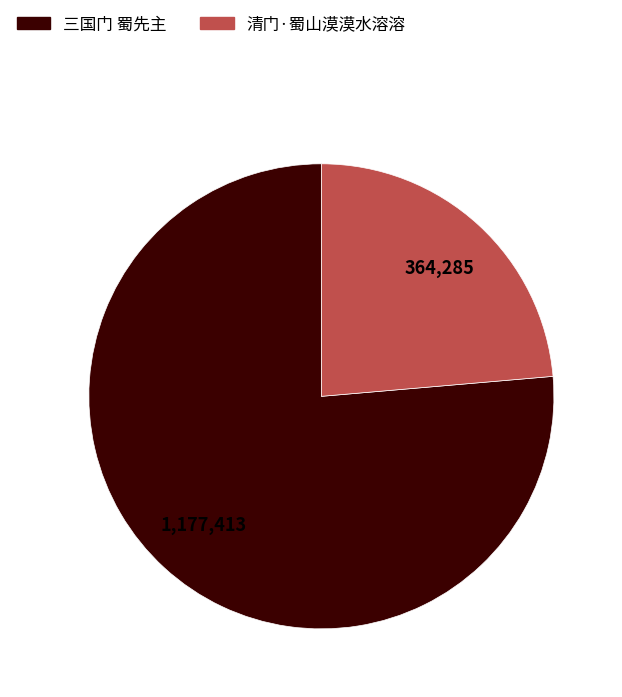

Is 清门·蜀山漠漠水溶溶 the majority of the pie?

No